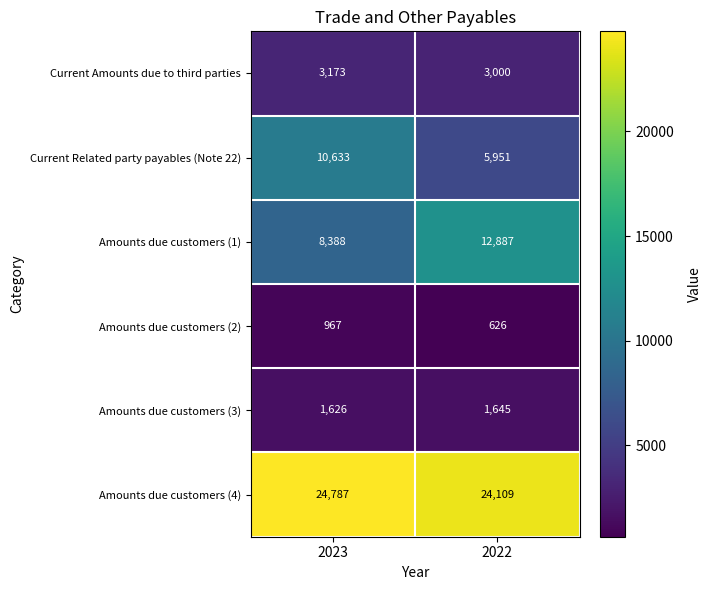

List the series in order of their peak value, highest first.

Amounts due customers (4), Amounts due customers (1), Current Related party payables (Note 22), Current Amounts due to third parties, Amounts due customers (3), Amounts due customers (2)